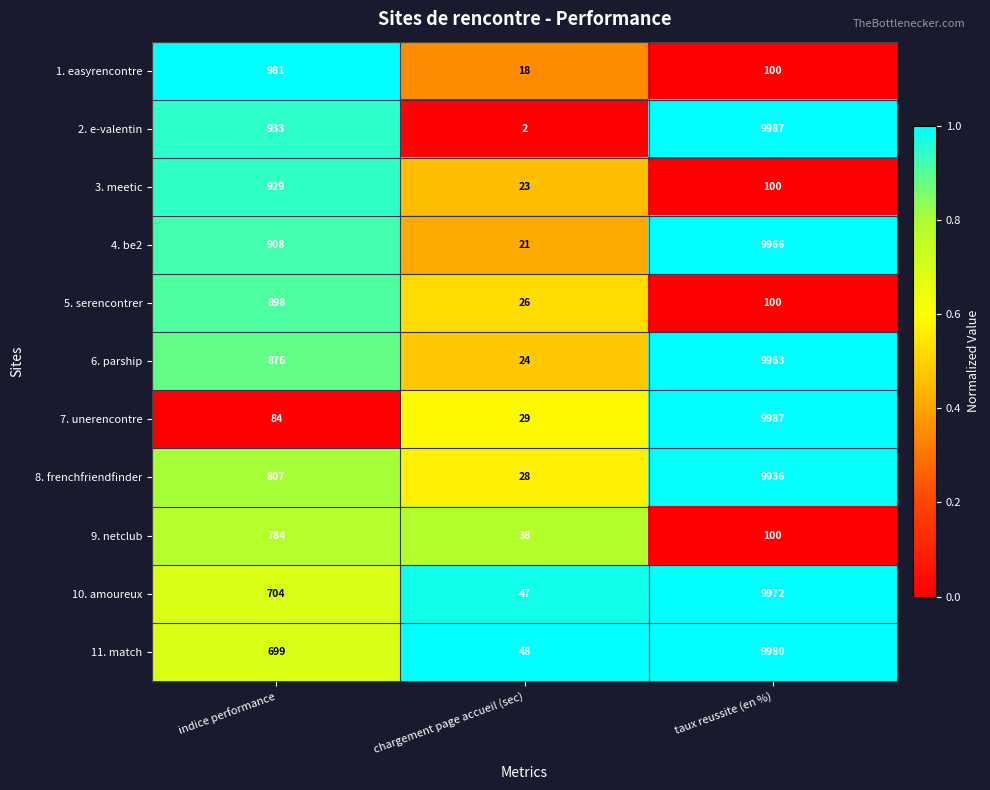

Is it true that 7. unerencontre equals 16 at chargement page accueil (sec)?

False